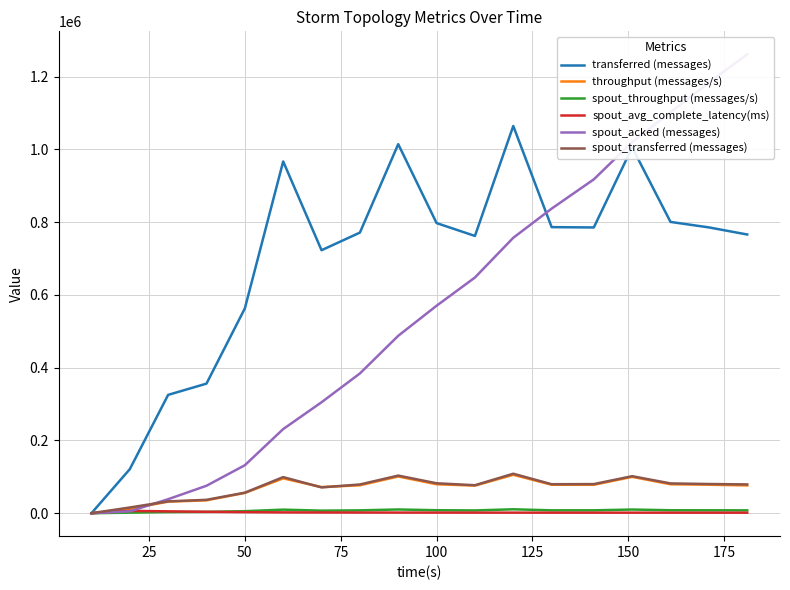

At which label is spout_throughput (messages/s) closest to 5383?

50